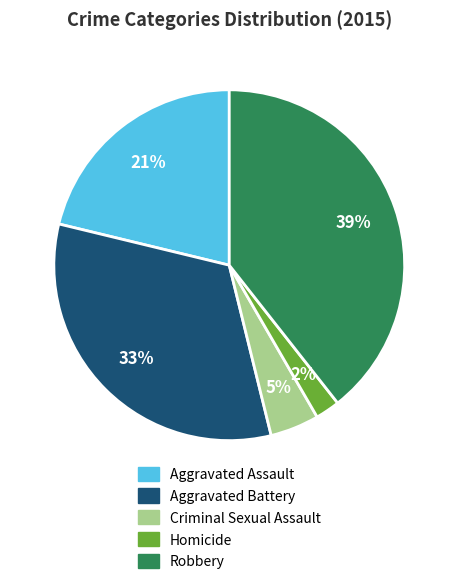

To the nearest percent, what is the difference between the Aggravated Battery and Criminal Sexual Assault slice percentages?

28%